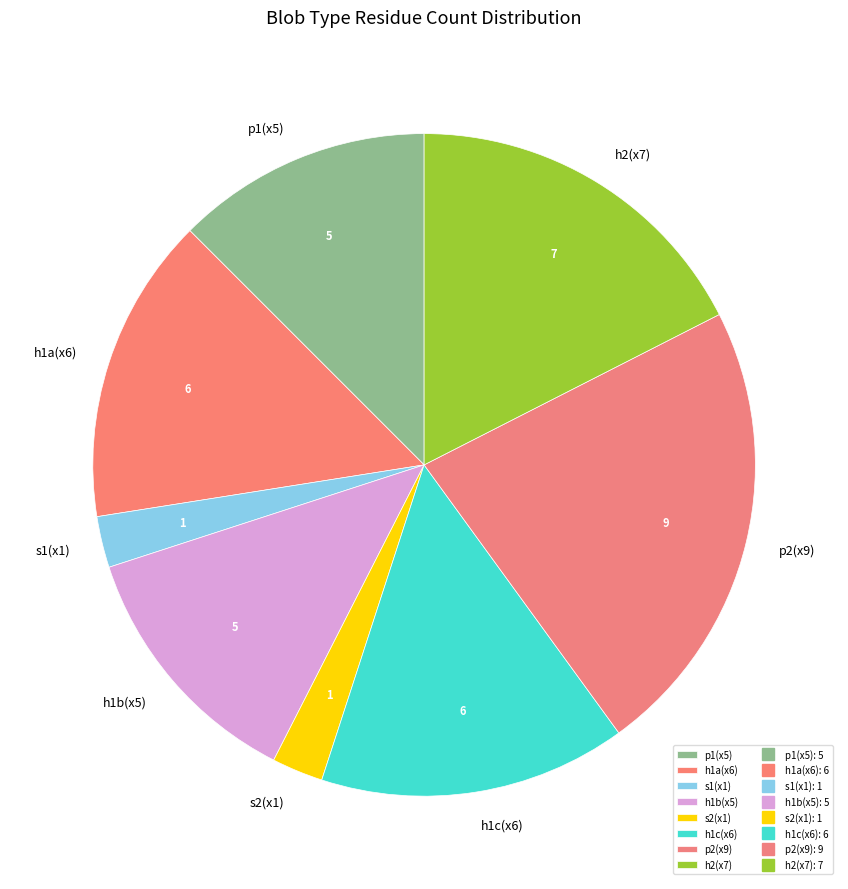

What is the ratio of the value at h1b(x5) to the value at s1(x1)?

5.0